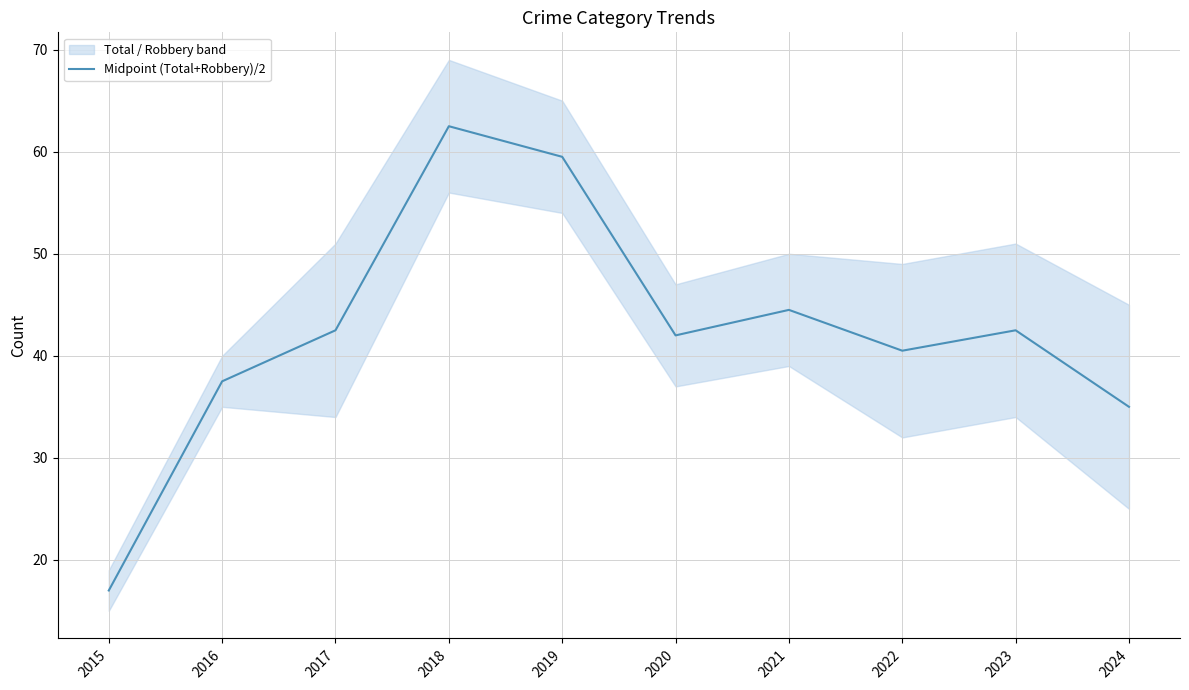

How many lines are shown in the chart?

1